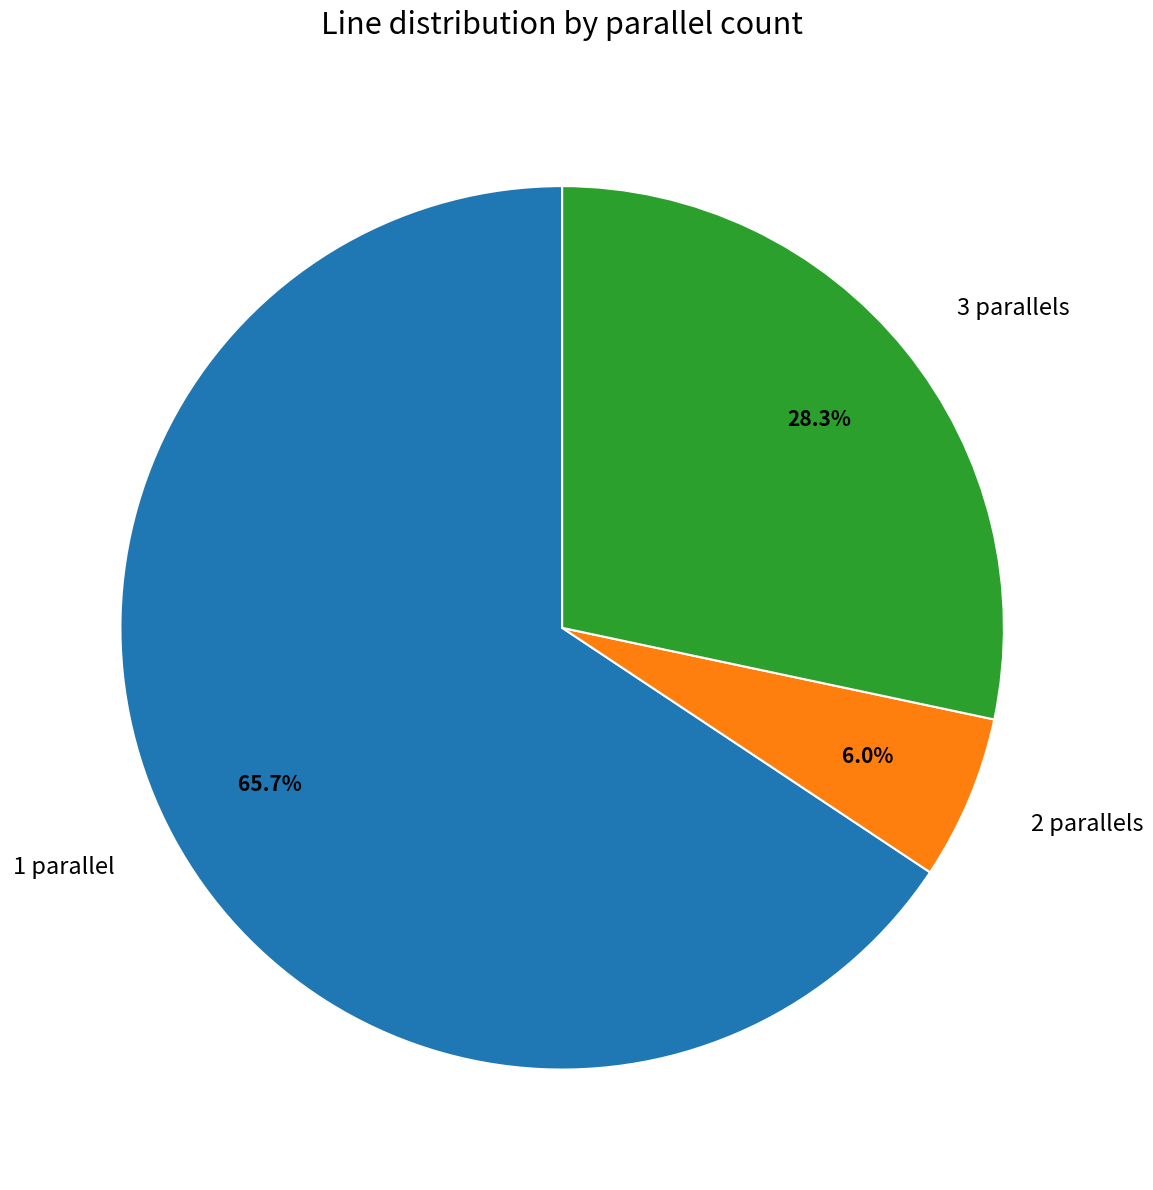

Does 3 account for over 50% of the chart?

No